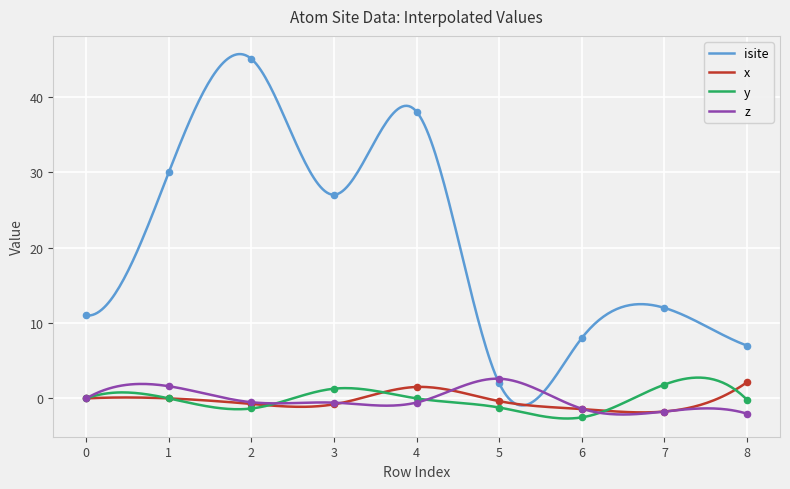

Which series has the largest total across all categories?

isite